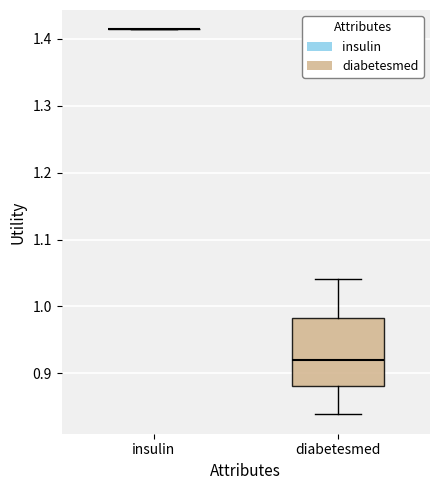

Comparing the boxes themselves (not the whiskers), which one is the tallest?

diabetesmed